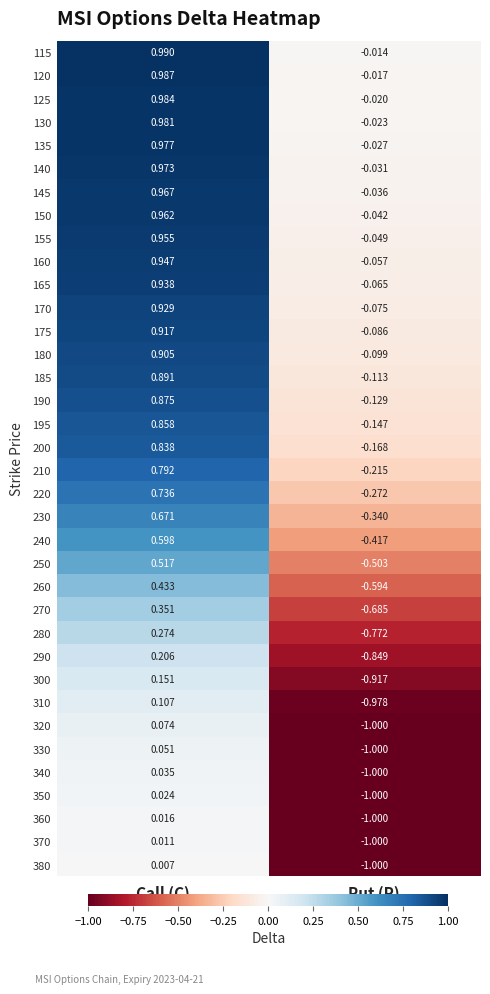

List the labels in order of 145 value, smallest first.

Put (P), Call (C)